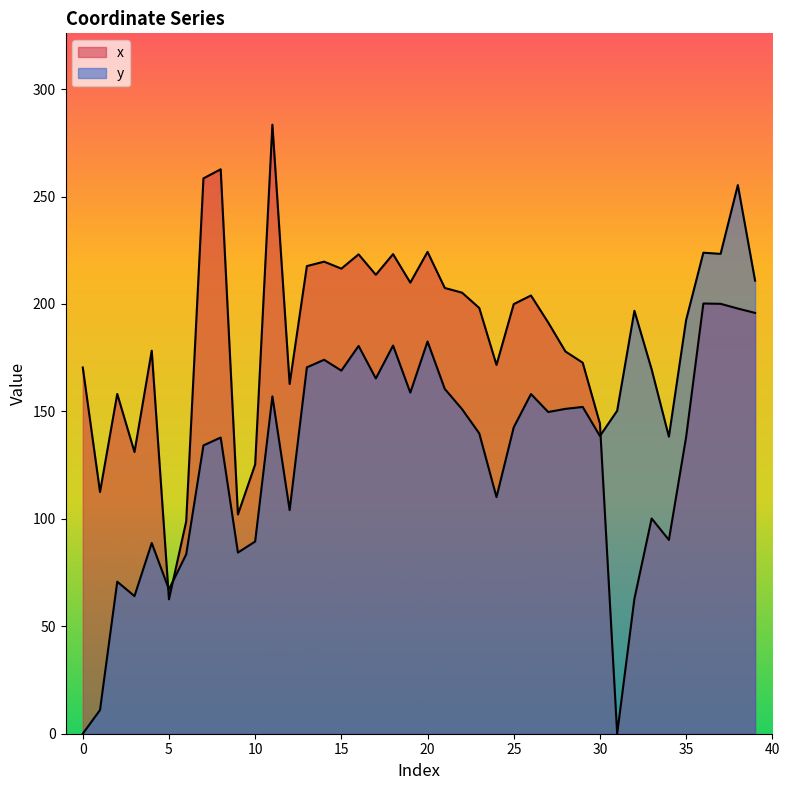

At 35, list the series in order from largest to smallest.

y, x